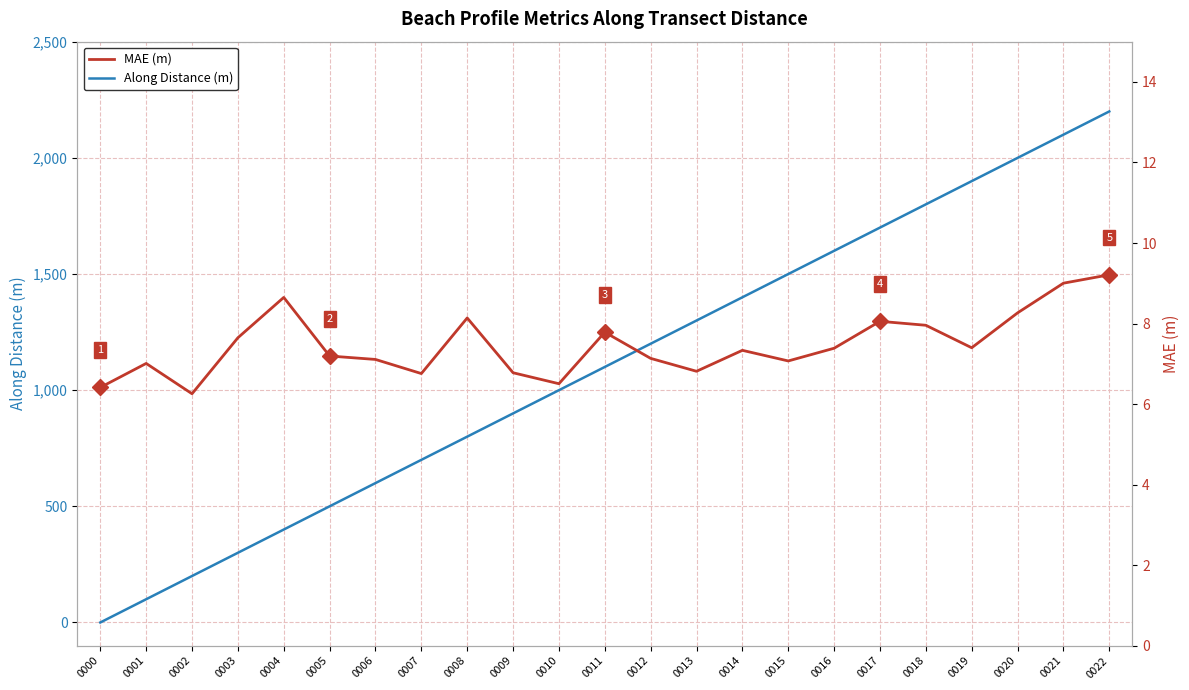

Is it true that Along Distance (m) equals 692.9 at 0014?

False